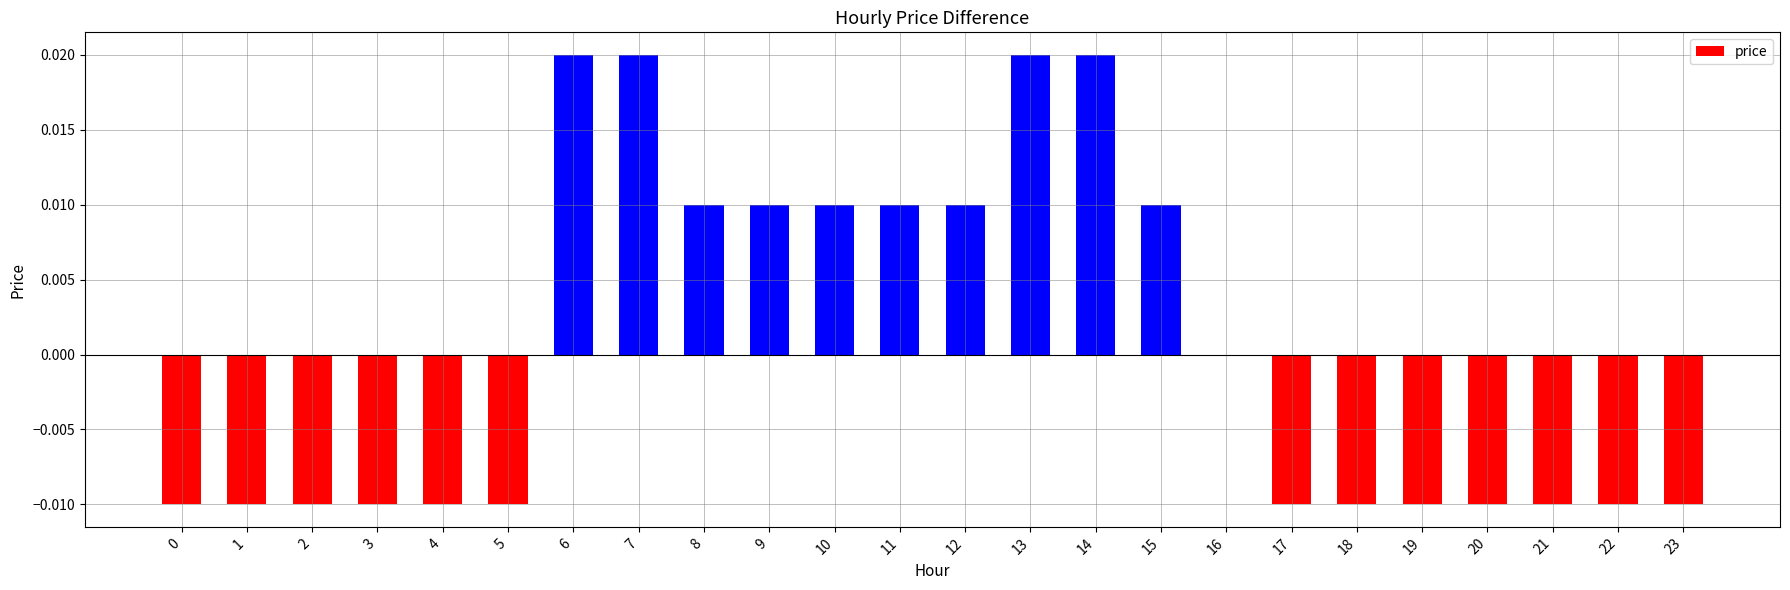

How many values are between 0 and 1?

11